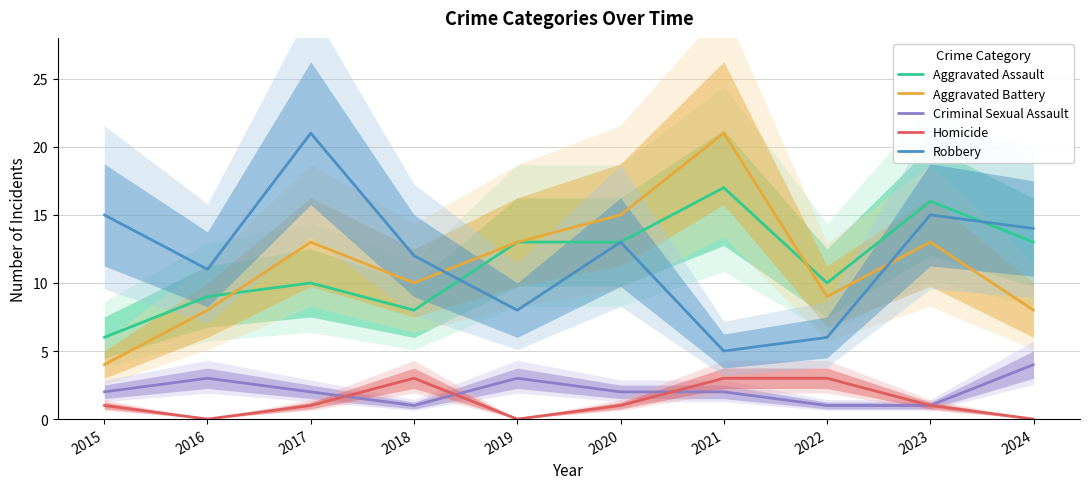

What is the average value of the Aggravated Assault series?

12